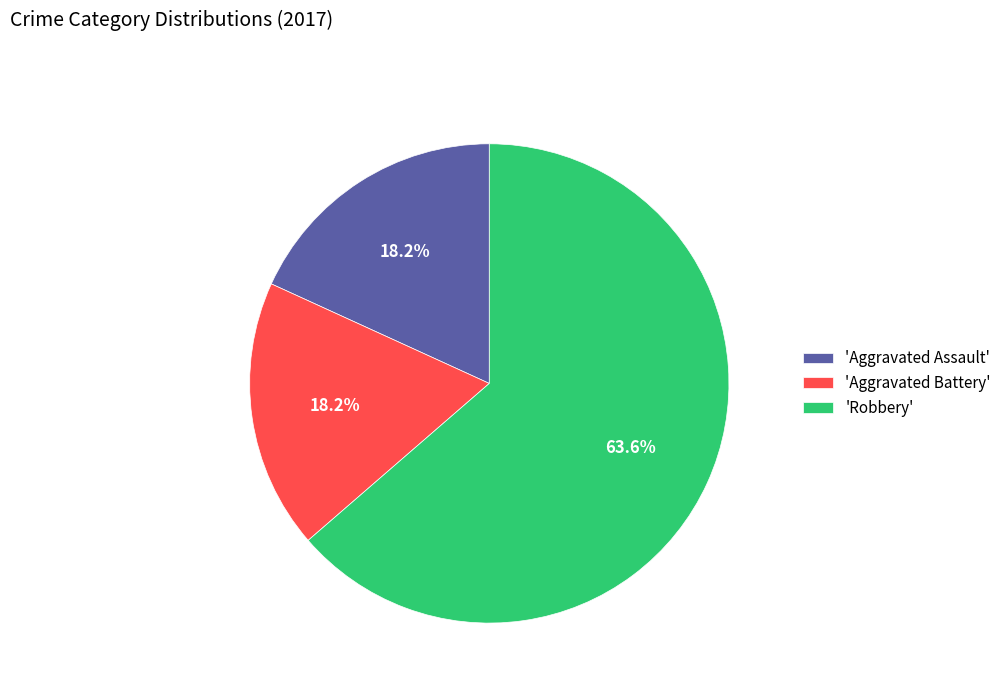

What is the largest slice in the pie chart?

'Robbery'